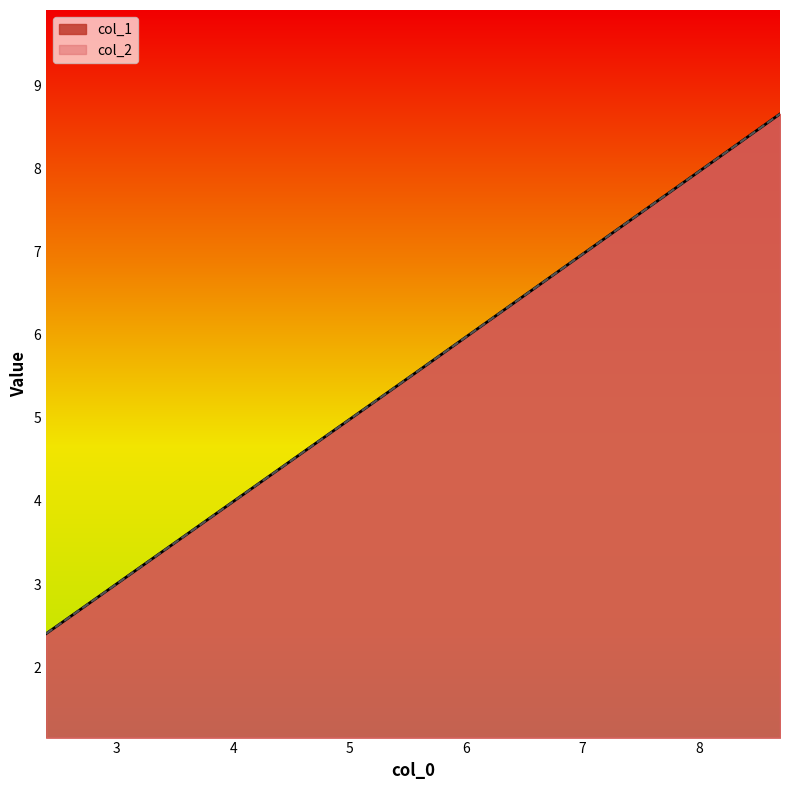

The value of col_1 at 5.545001 is 5.5. True or false?

True